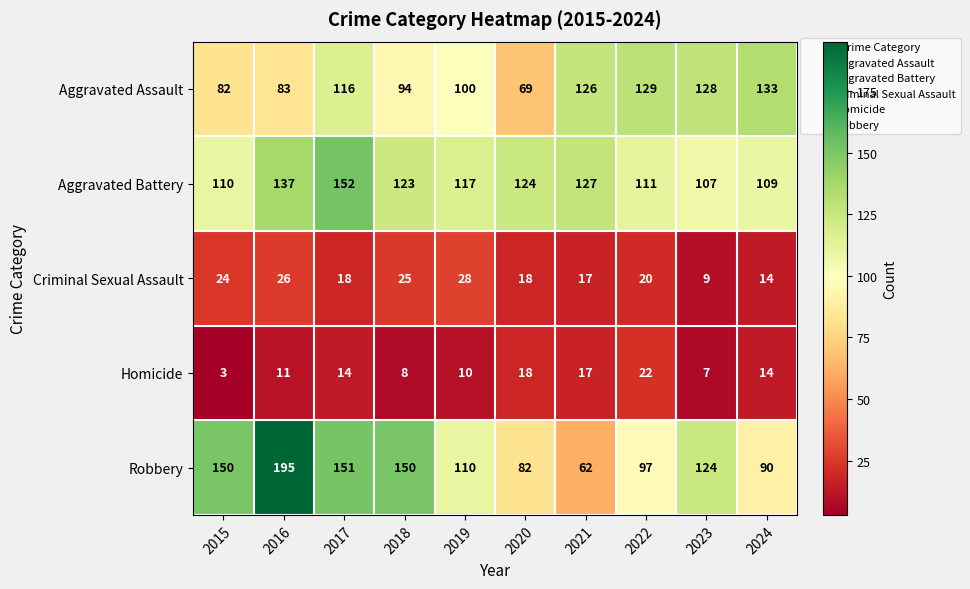

At which label is Aggravated Assault closest to 101?

2019